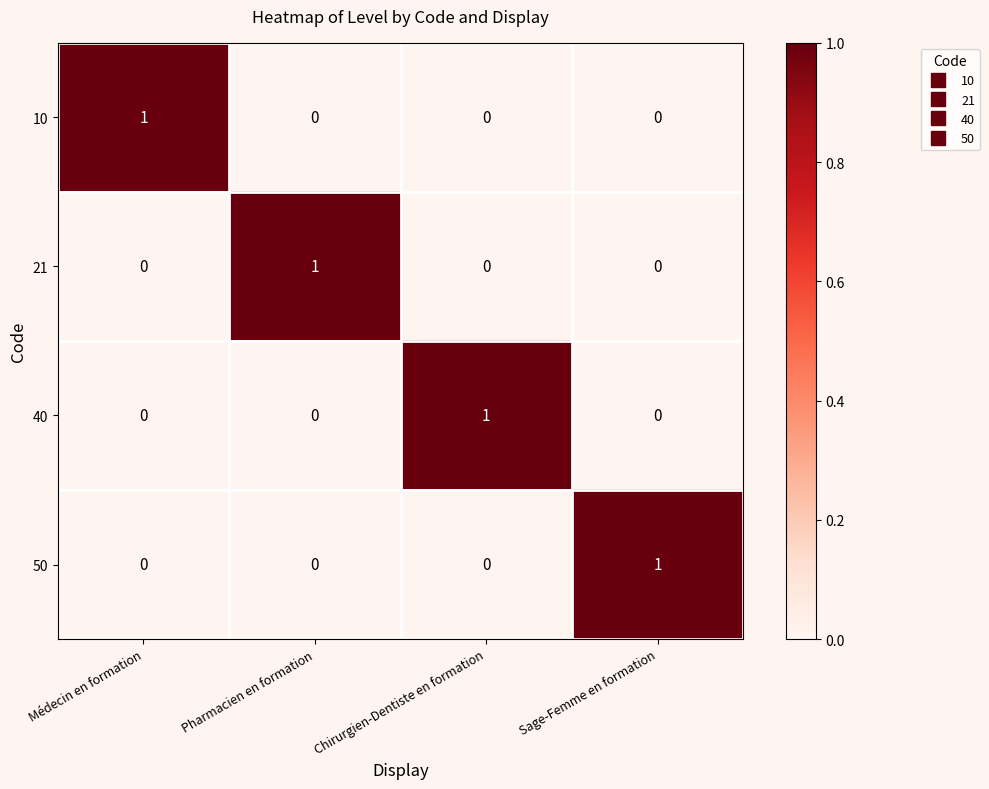

The value of 10 at Pharmacien en formation is 0. True or false?

True